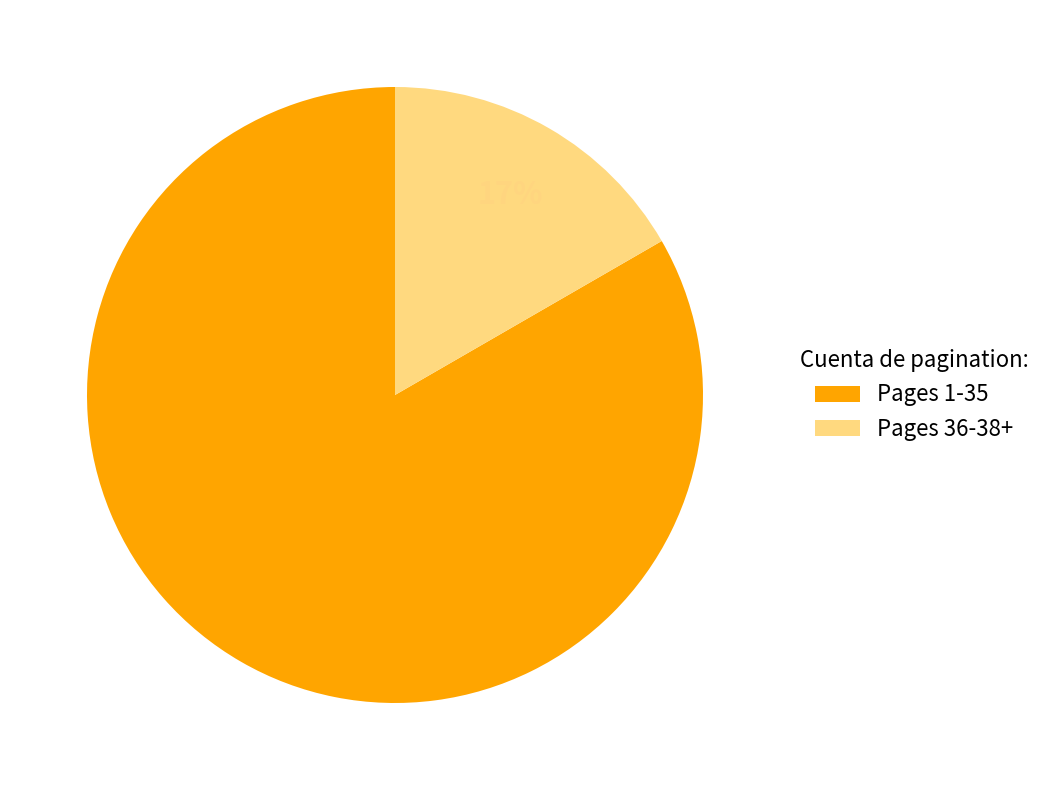

Is there any slice that represents more than half of the pie?

Yes